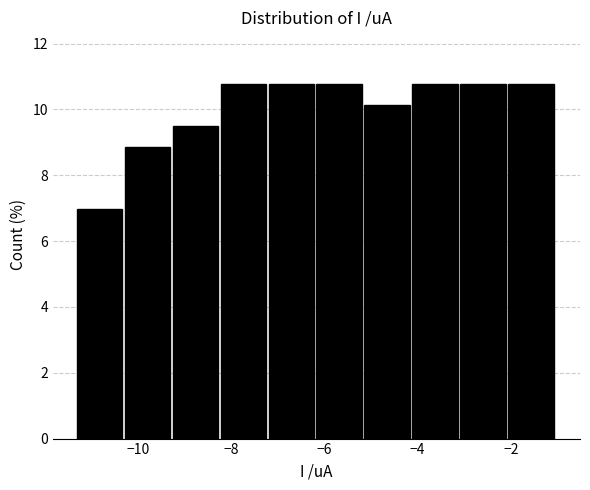

Reading left to right, transcribe this chart: for each bar, give the range it covers on the x-axis and its height. Neither the bar edges nor the heights are printed on the chart, so give them approximately, as read against the axes.

-11.4 to -10.2: 7.0
-10.2 to -9.2: 8.8
-9.2 to -8.2: 9.4
-8.2 to -7.2: 10.8
-7.2 to -6.2: 10.8
-6.2 to -5.2: 10.8
-5.2 to -4.2: 10.2
-4.2 to -3.0: 10.8
-3.0 to -2.0: 10.8
-2.0 to -1.0: 10.8